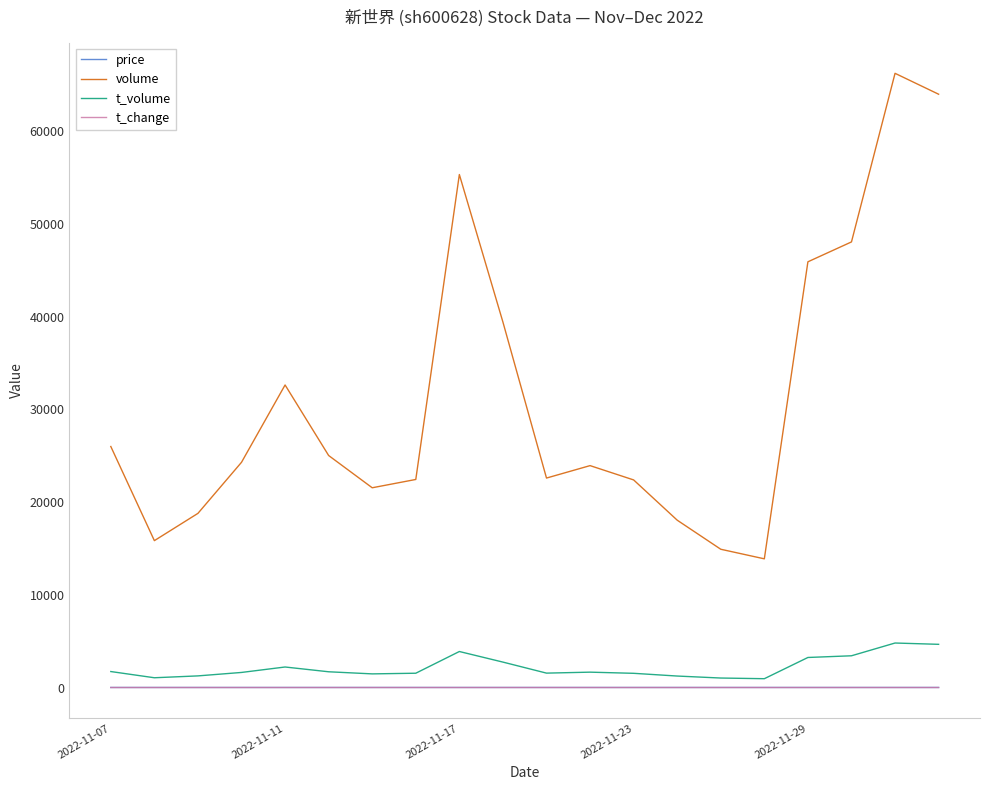

Is this an area chart (filled region under the line)?

No